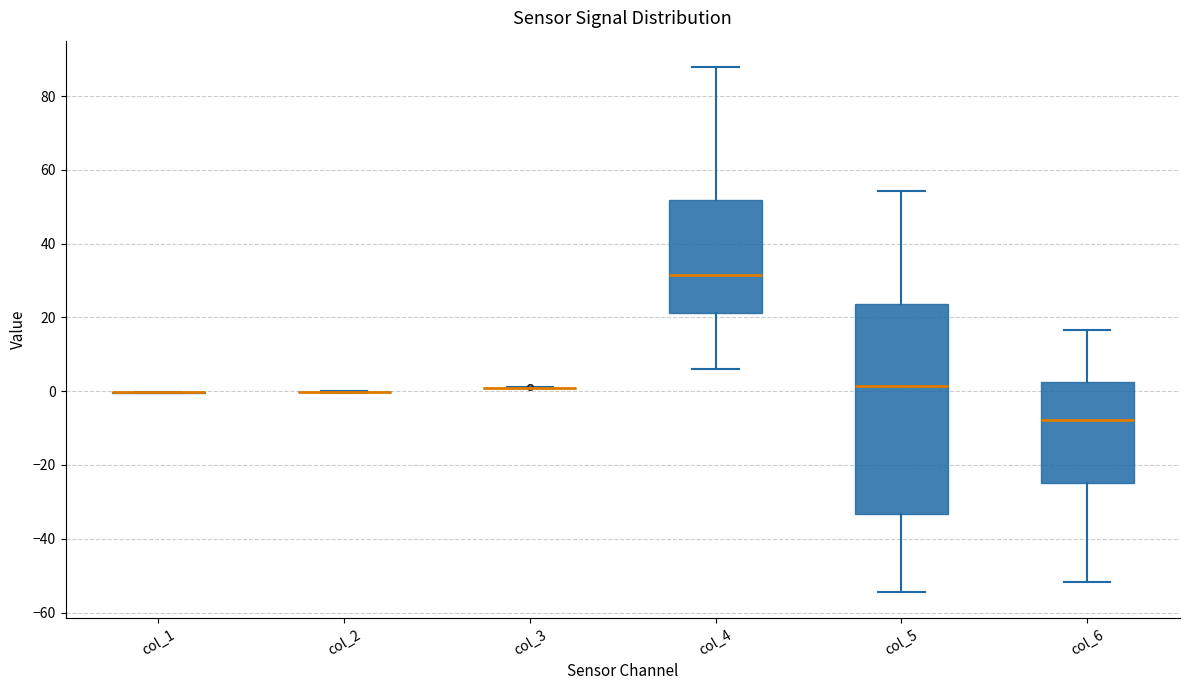

Which box is the tallest, from its lower edge to its upper edge?

col_5